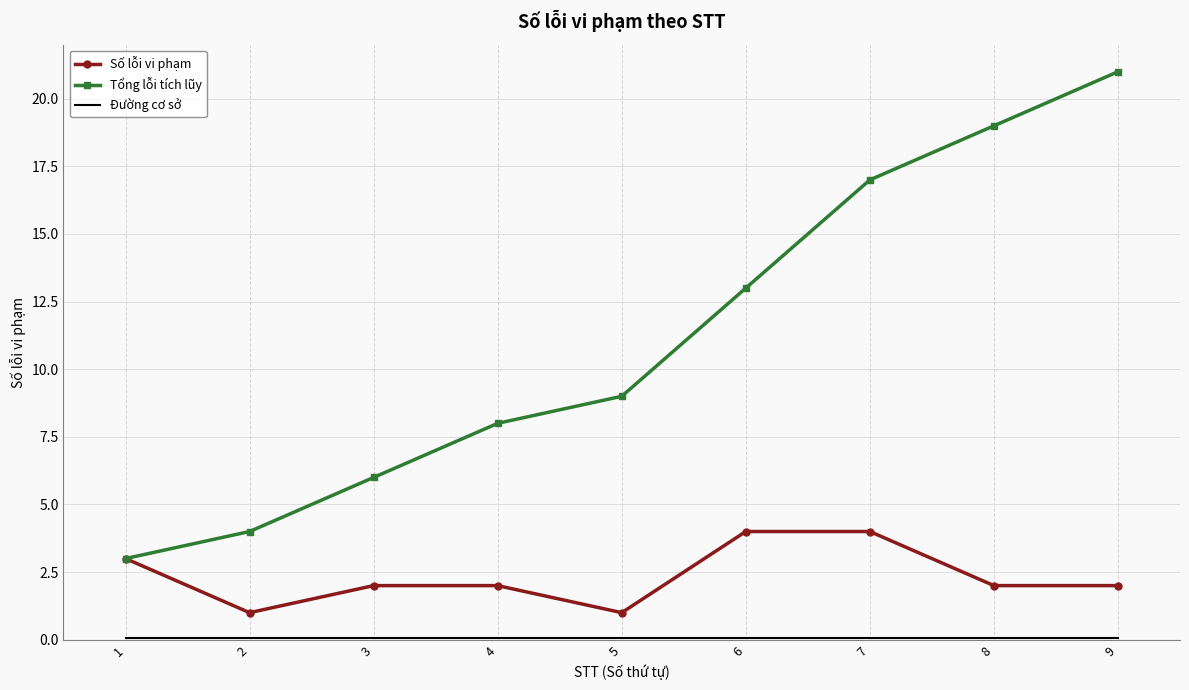

Is it true that Tổng lỗi tích lũy equals 6.0 at 3?

True